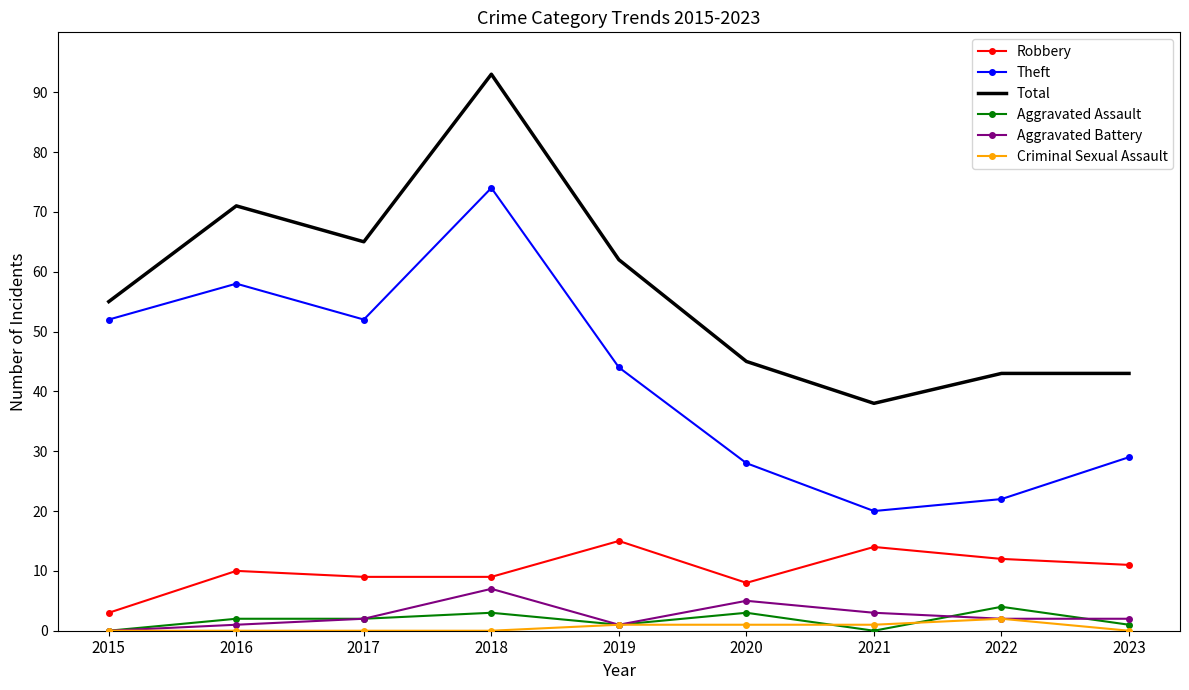

Which category has the highest value in the Theft series?

2018